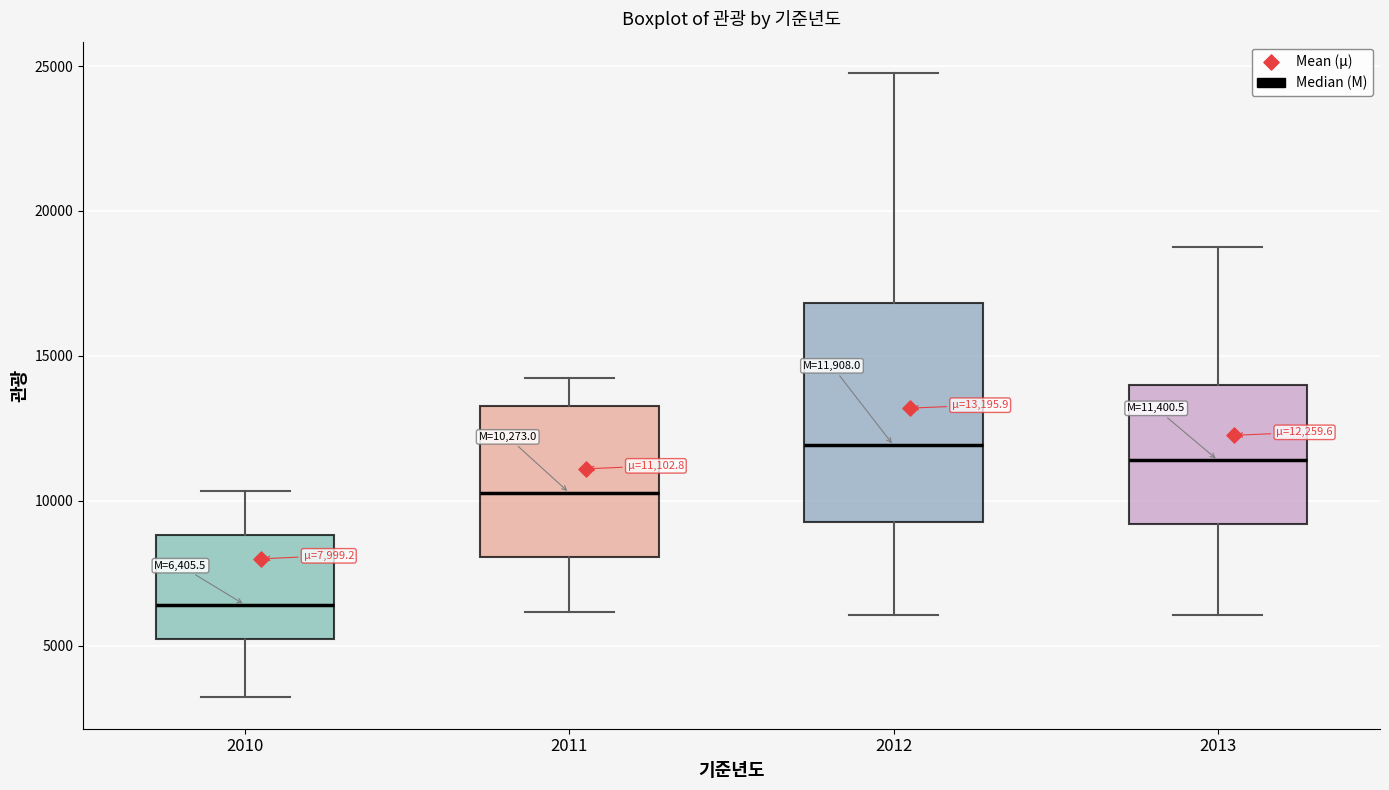

Comparing the boxes themselves (not the whiskers), which one is the tallest?

2012